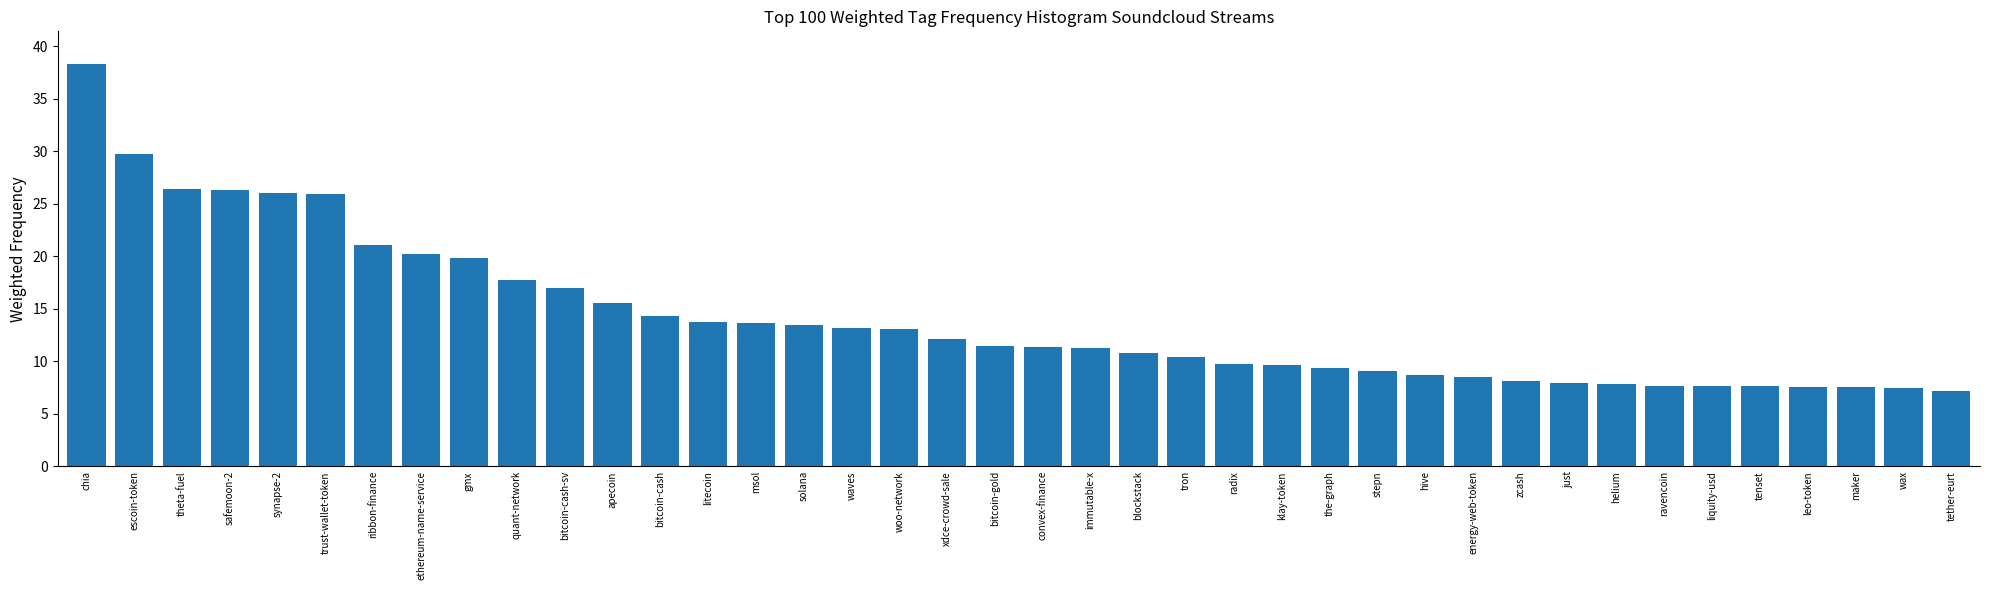

What is the greatest value displayed?

38.4